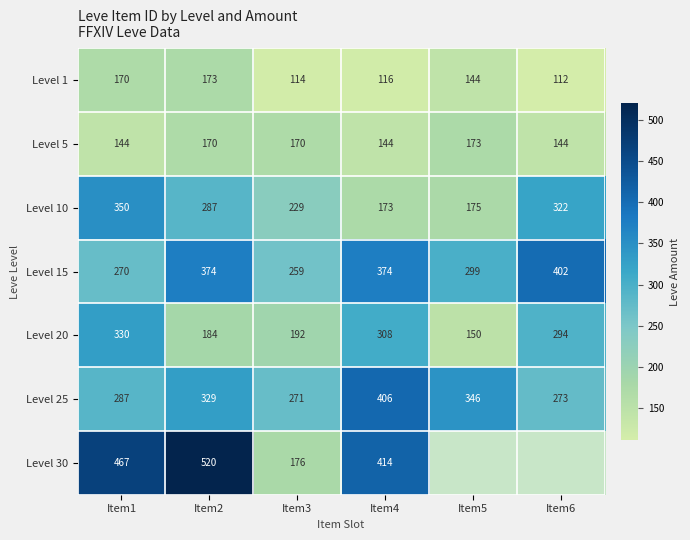

What is the difference between the Level 25 values at Item3 and Item4?

135